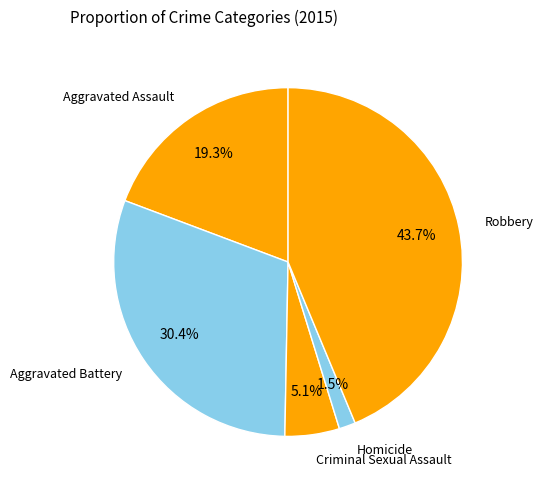

Count the number of slices in the pie.

5